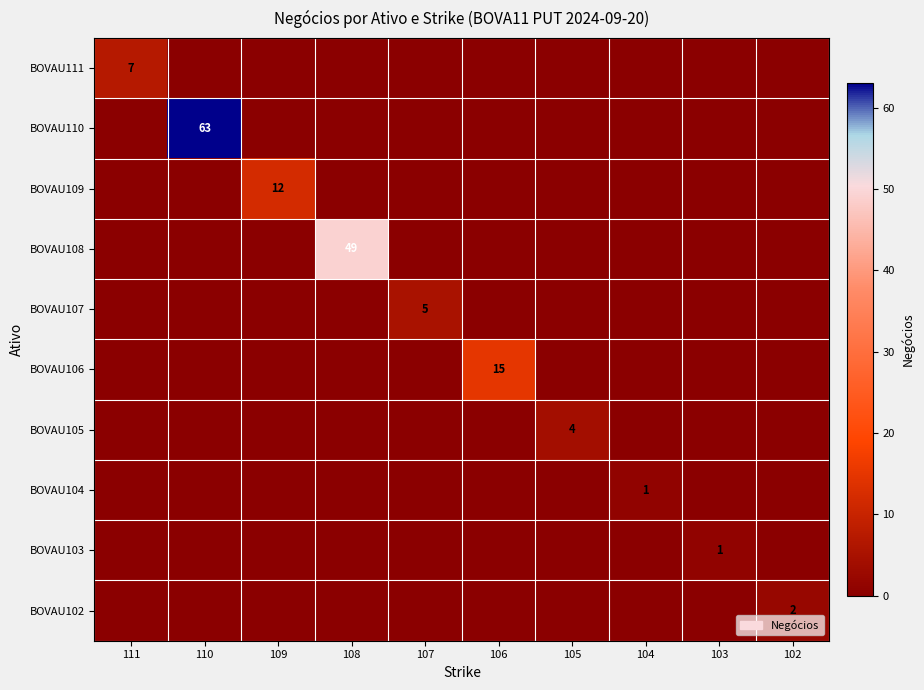

At how many categories does at least one series exceed 34?

2